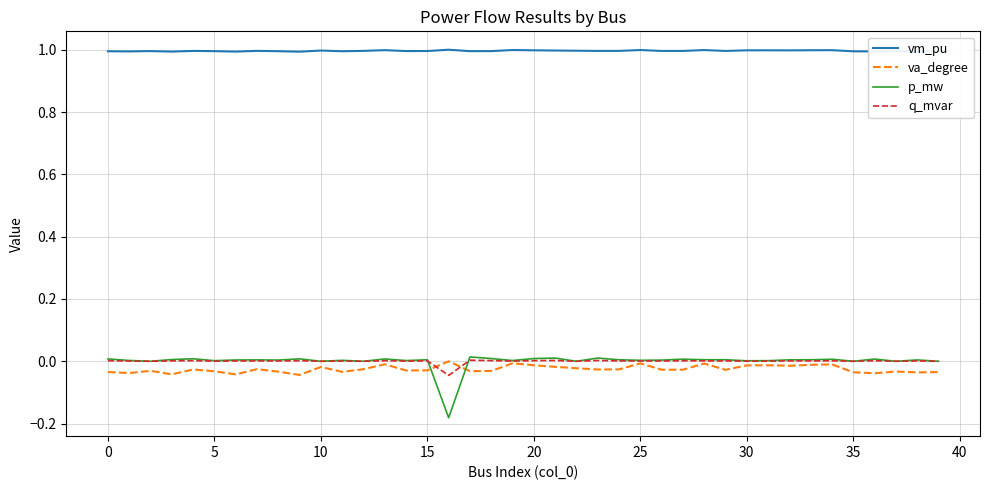

How many series are shown in this chart?

4